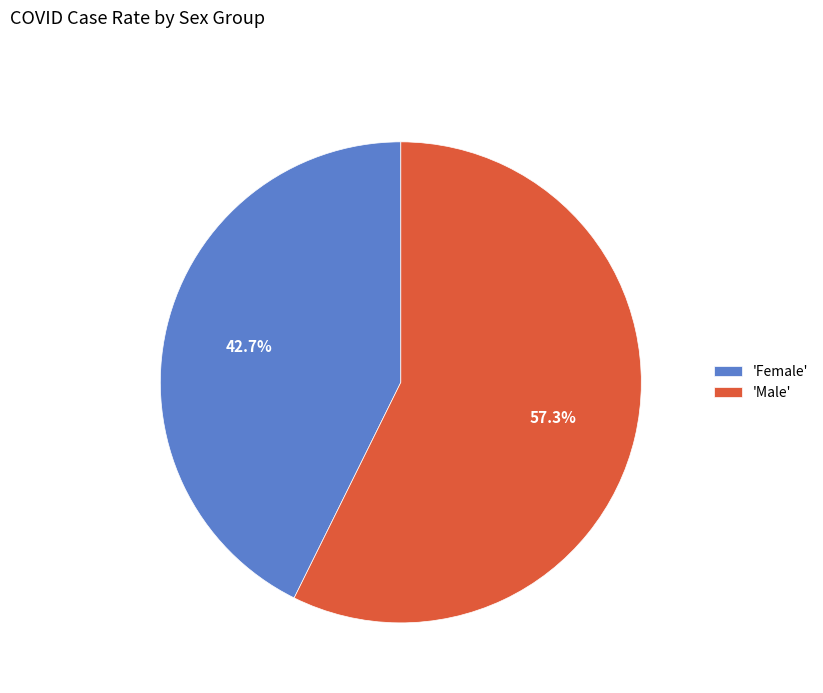

Count the number of slices in the pie.

2